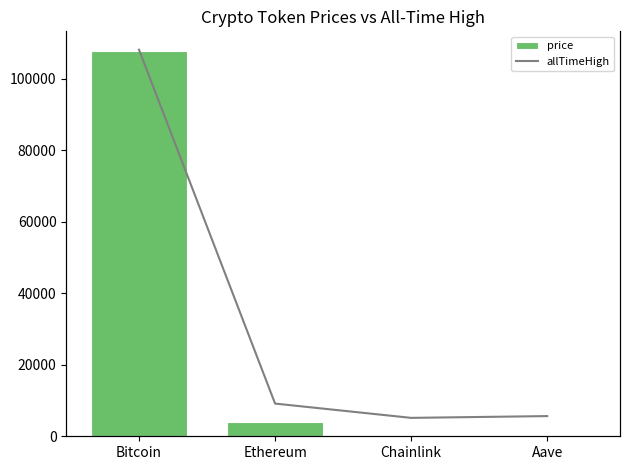

At which category is the sum across all series the highest?

Bitcoin